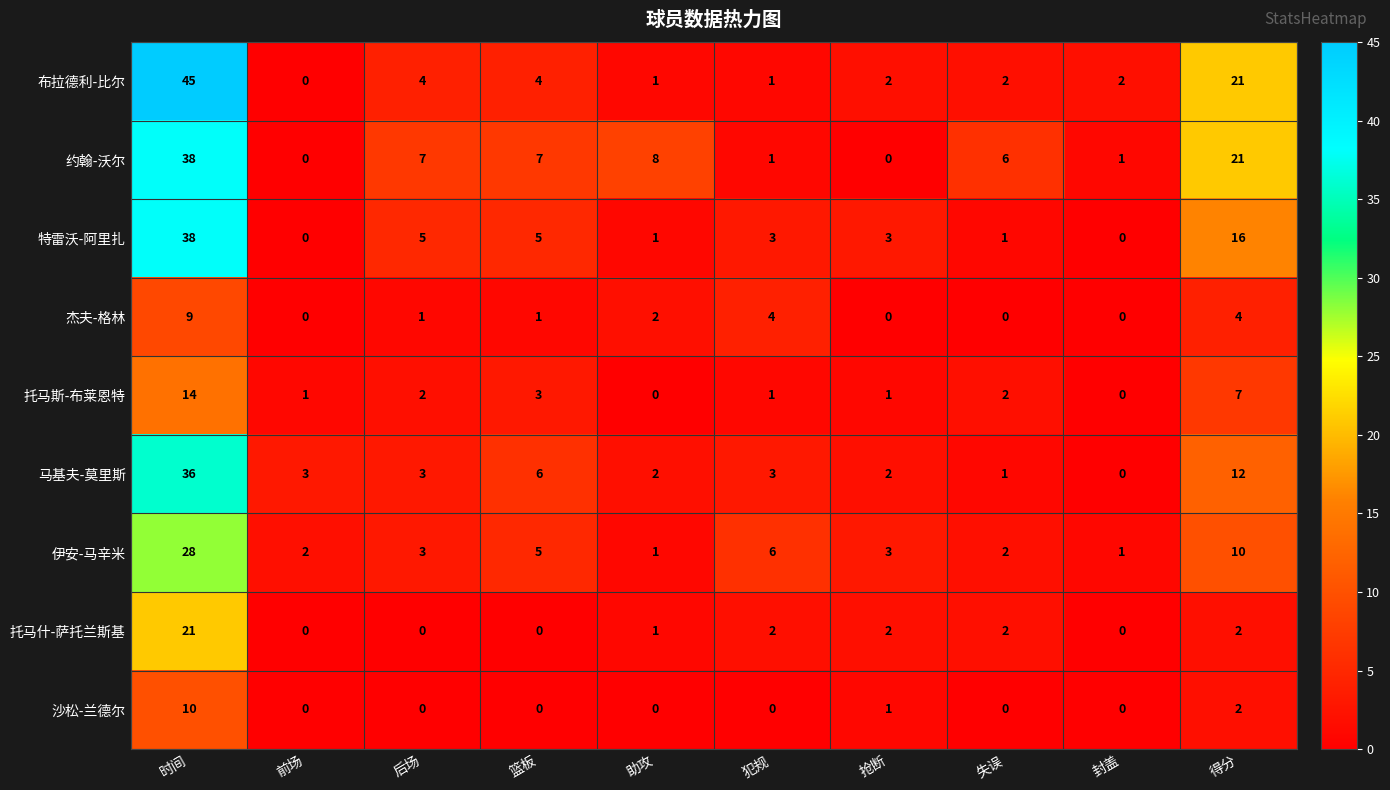

The value of 托马什-萨托兰斯基 at 助攻 is 1. True or false?

True